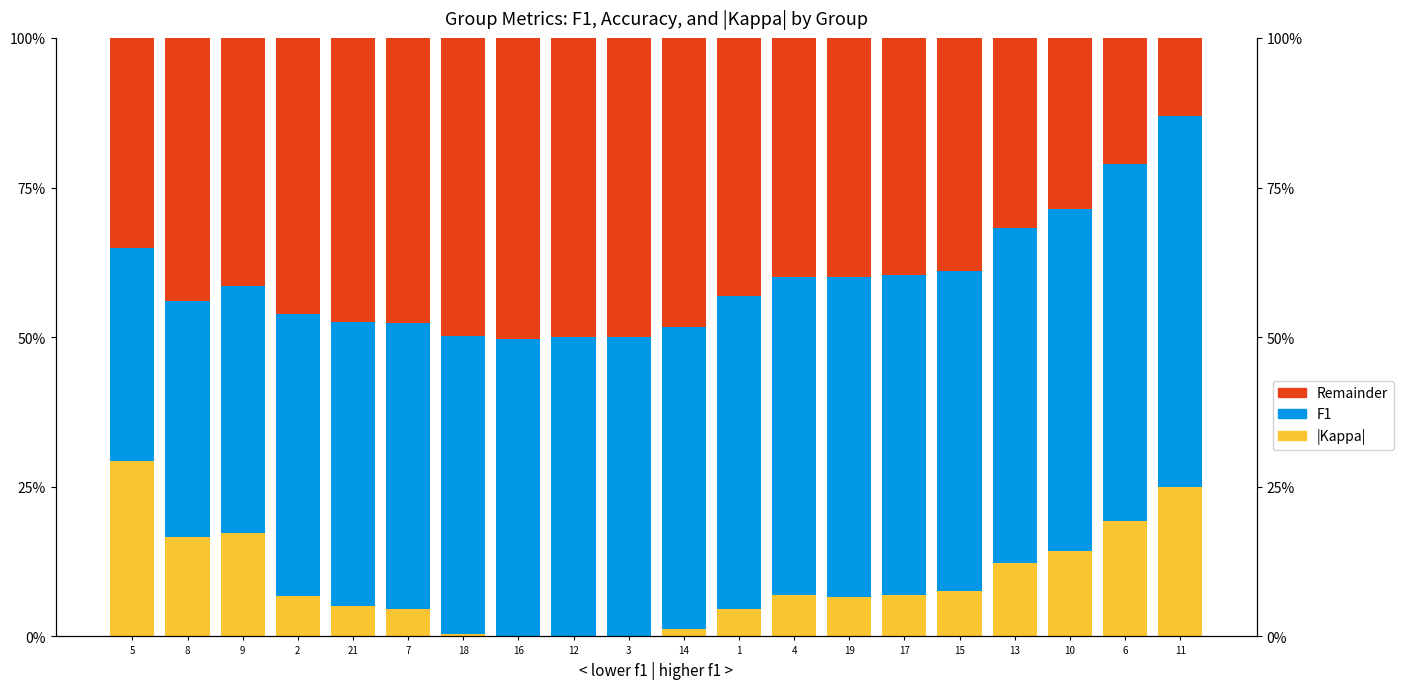

What is the average value of the F1 series?

0.5